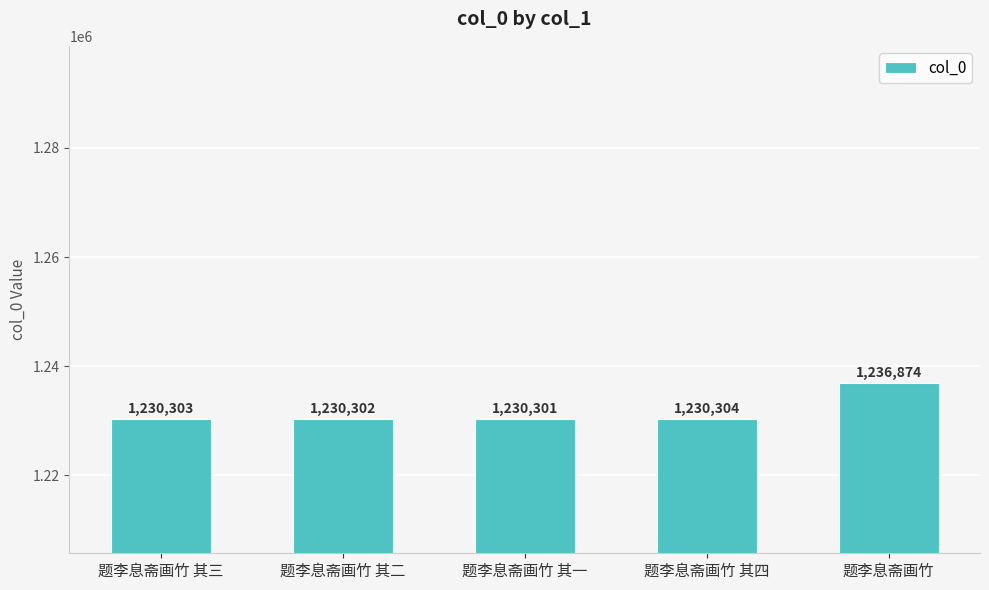

What is the change in value from 题李息斋画竹 其三 to 题李息斋画竹 其一?

-2